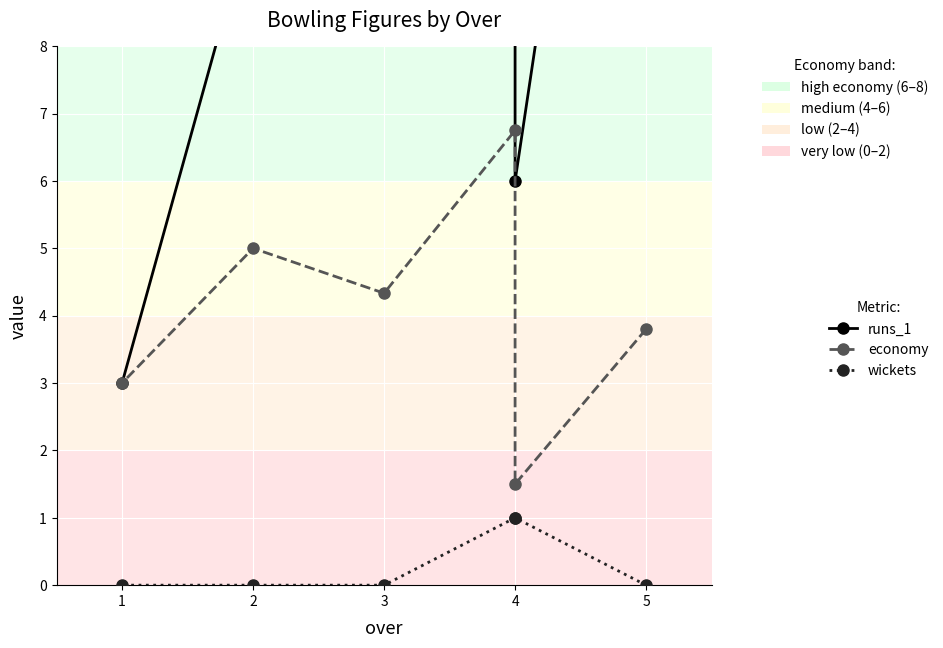

What is the difference between the maximum and second lowest values in the runs_1 series?

21.0